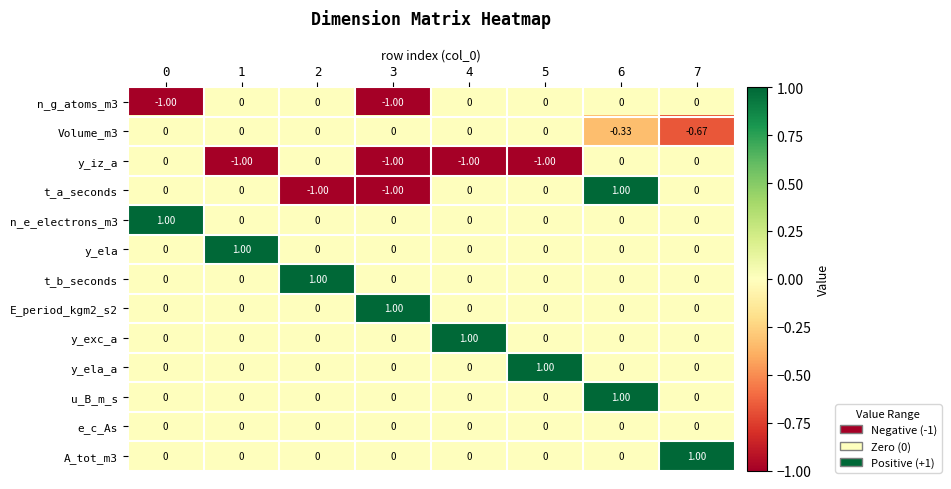

Which series has the largest range (max minus min)?

t_a_seconds